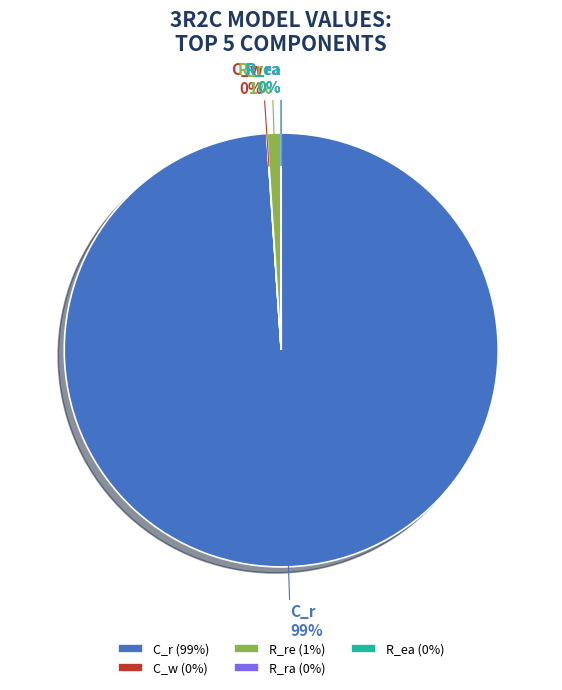

To the nearest percent, what portion does R_re represent?

1%